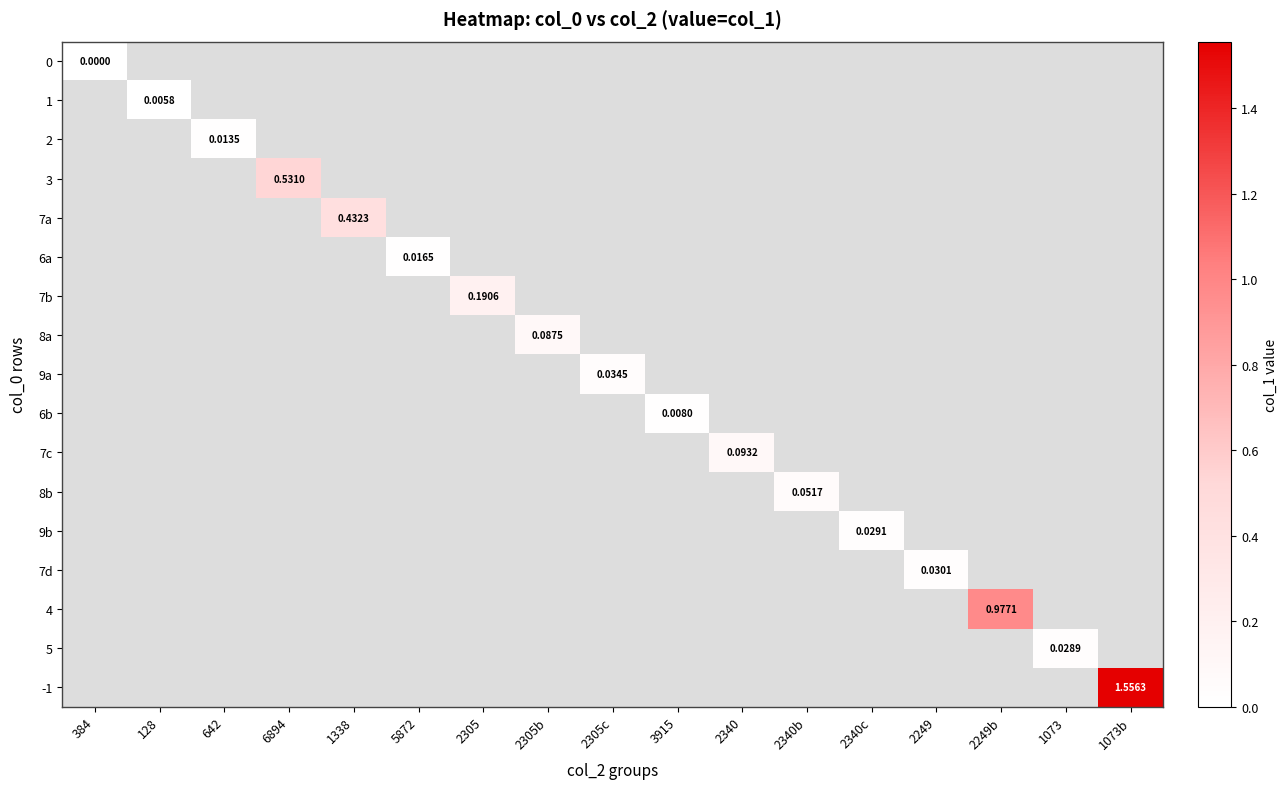

Which label corresponds to the largest value in the chart?

1073b